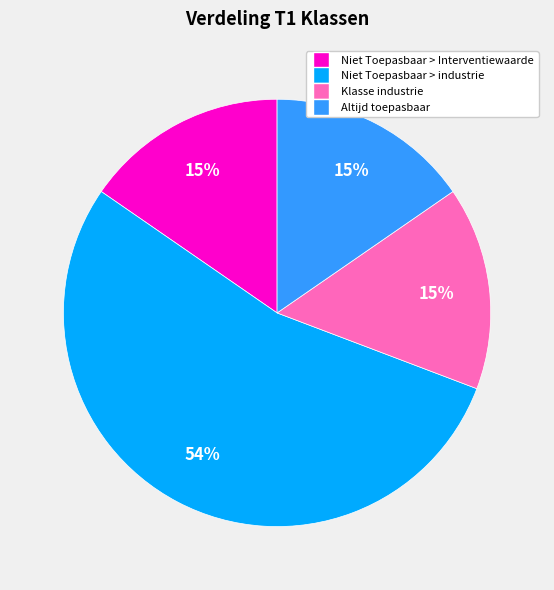

Is there any slice that represents more than half of the pie?

Yes